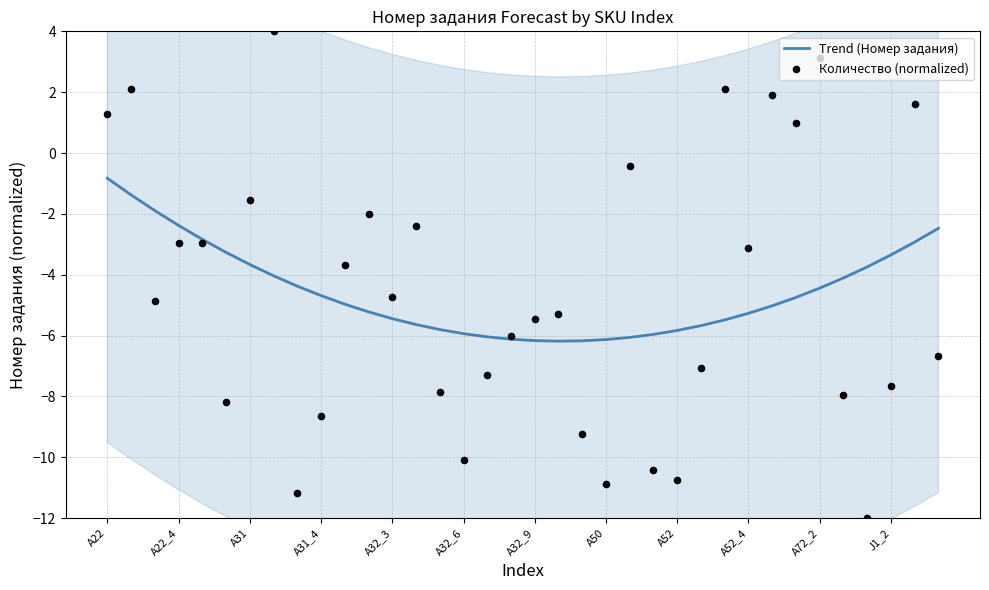

At how many categories does at least one series exceed -8?

36